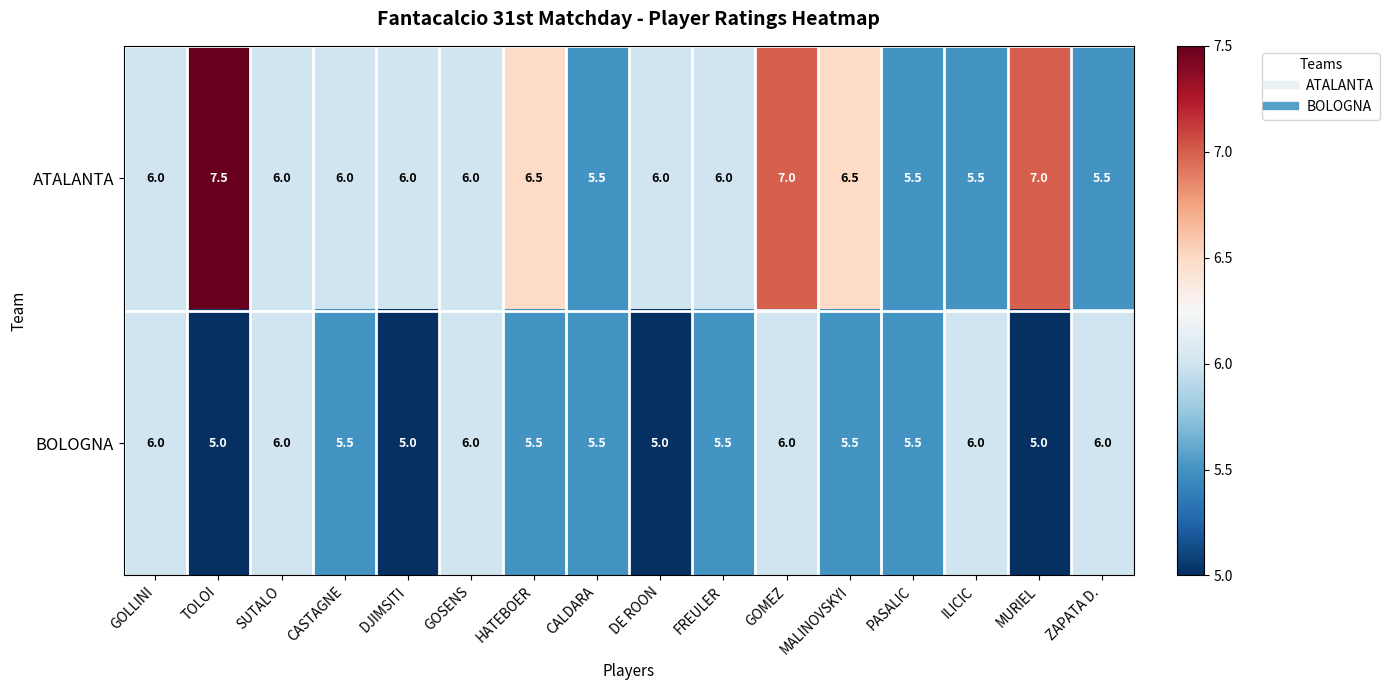

Rank the series by their average value, from highest to lowest.

ATALANTA, BOLOGNA